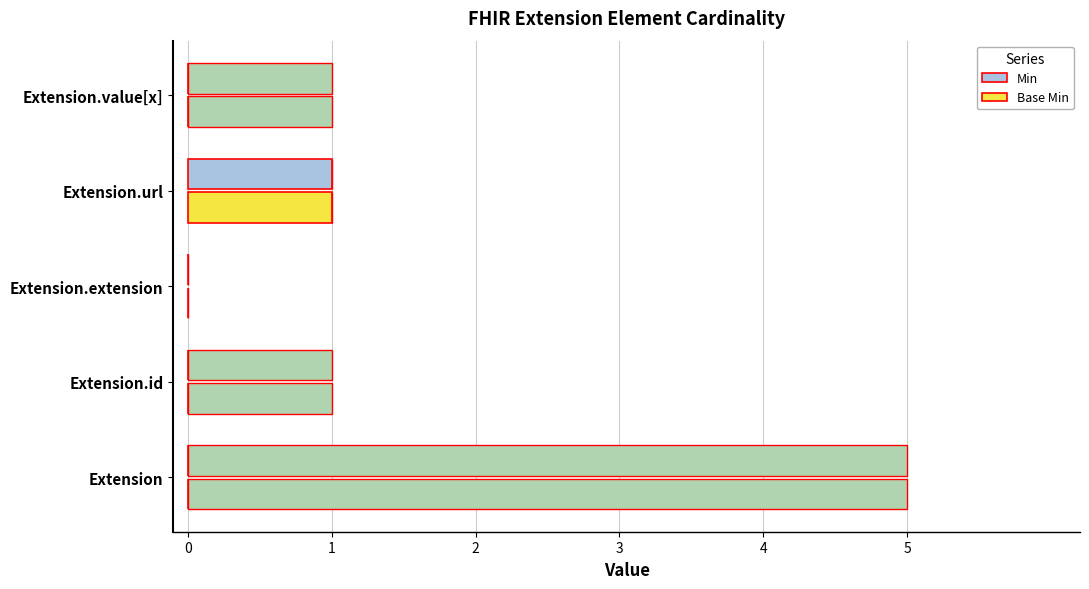

The Min series shows 0 at Extension.id. True or false?

True